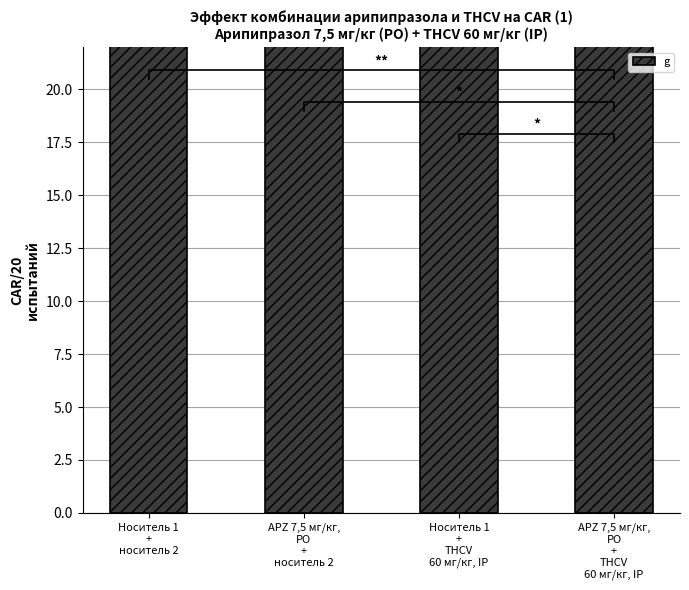

Which has a higher value, APZ 7,5 мг/кг,
PO
+
носитель 2 or APZ 7,5 мг/кг,
PO
+
THCV
60 мг/кг, IP?

APZ 7,5 мг/кг,
PO
+
носитель 2